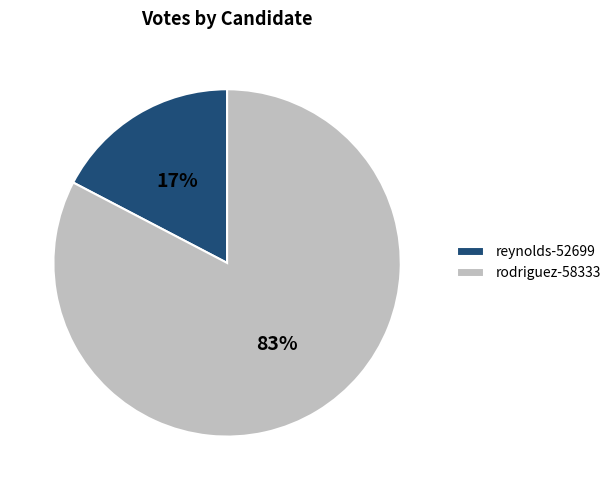

Which has a higher value, reynolds-52699 or rodriguez-58333?

rodriguez-58333